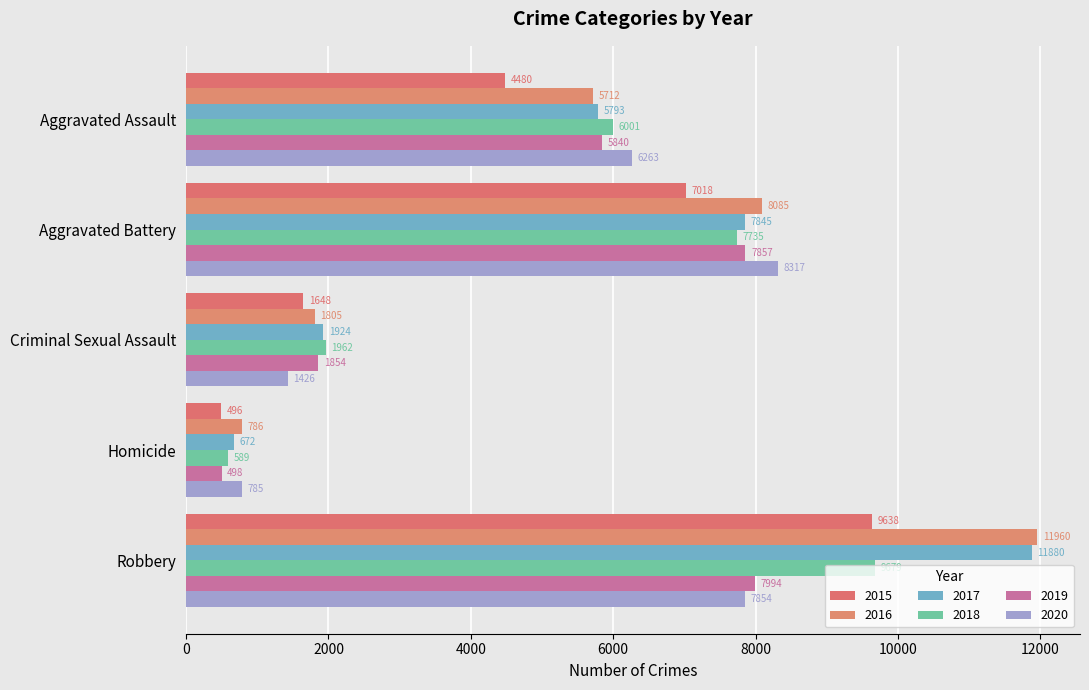

What is the difference between the 2016 values at Aggravated Assault and Robbery?

6248